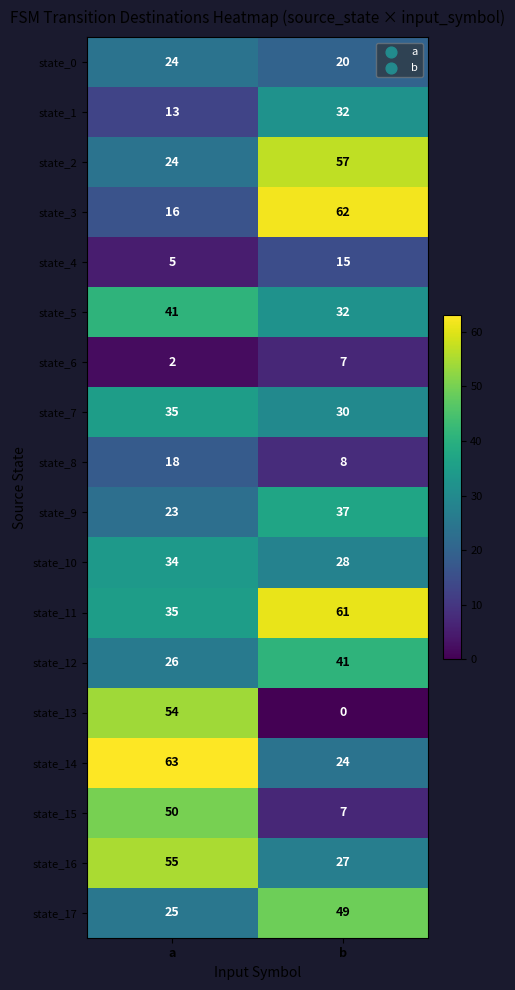

What is the total value across all series at b?

537